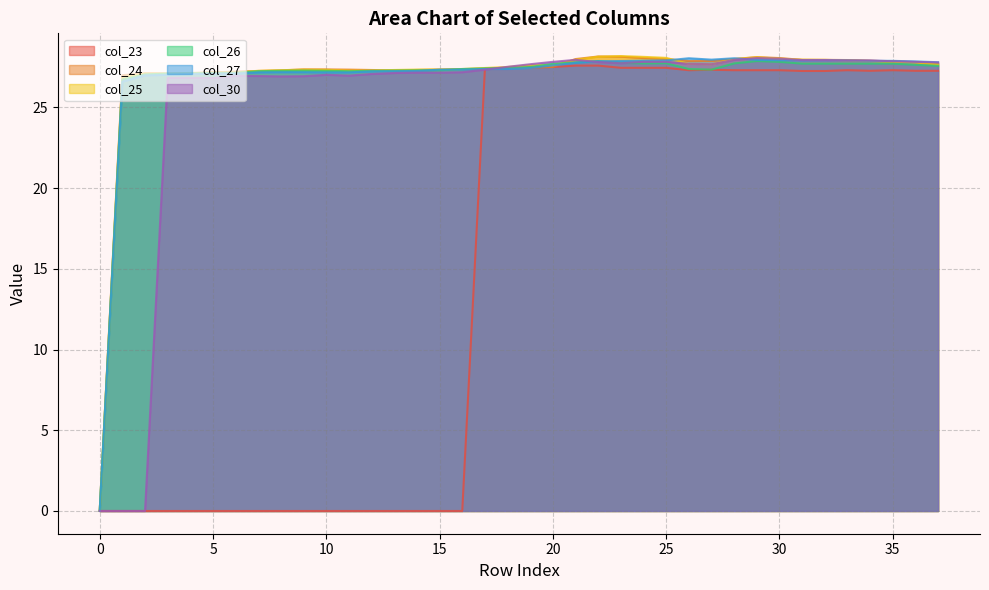

Is it true that col_30 equals 10.7 at 10?

False